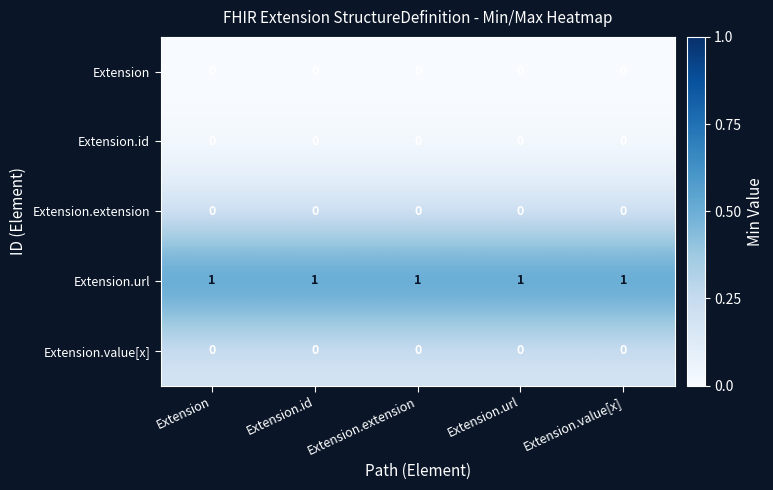

True or false: Extension.value[x] has a value of 0 at Extension.value[x].

True